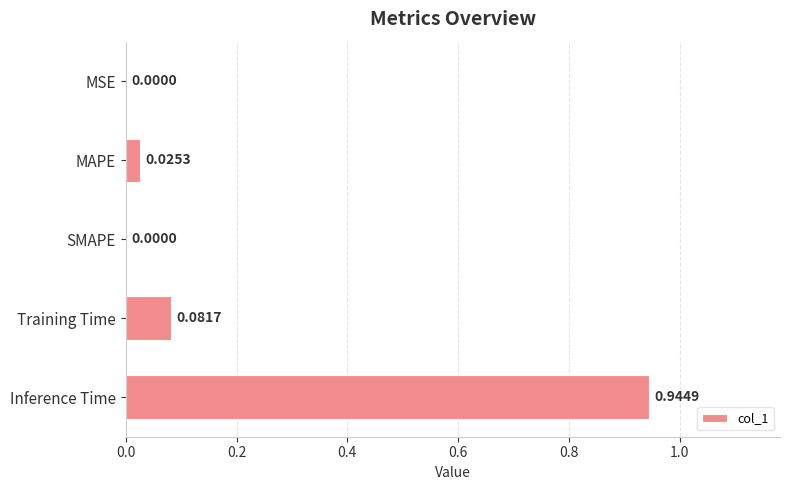

Between MSE and MAPE, which is larger?

MAPE